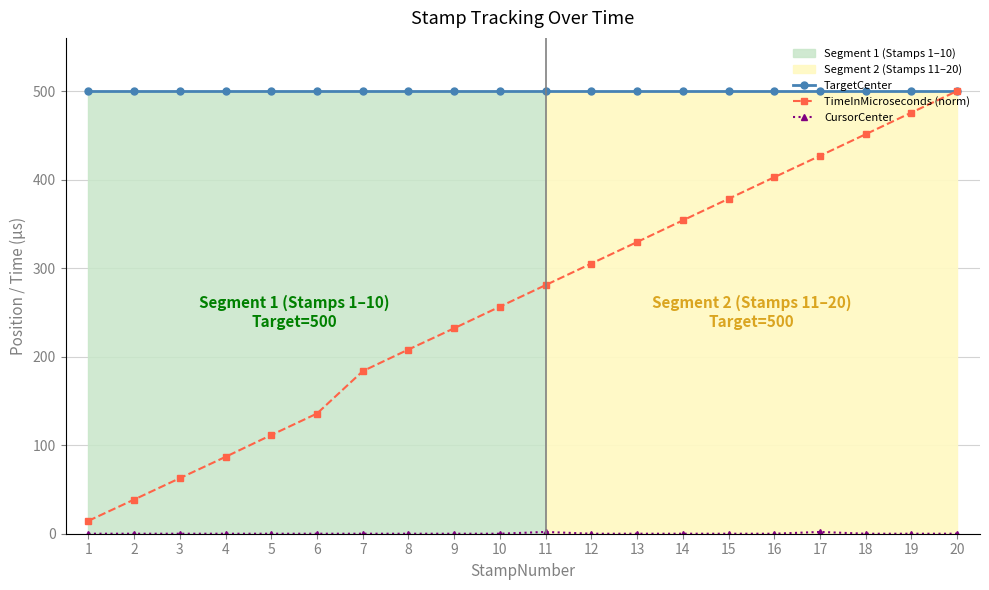

Which series changed the most between 1 and 13?

TimeInMicroseconds (norm)